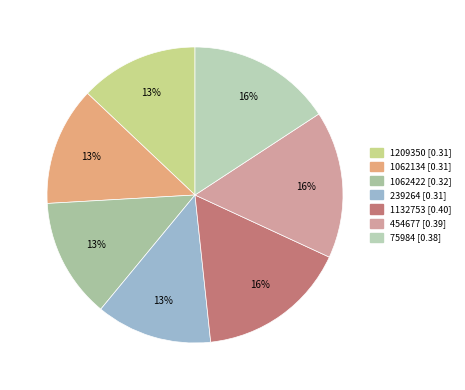

True or false: 75984 accounts for 10% of the total.

False